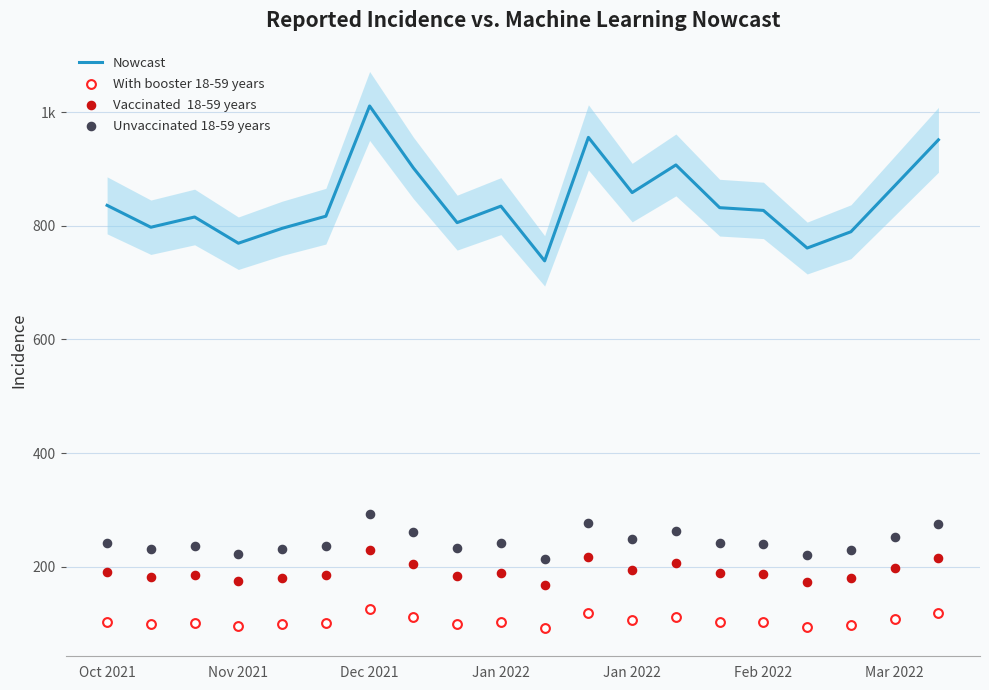

Is the value of Nowcast at Dec 2021 greater than the value of Unvaccinated 18-59 years at Jan 2022?

Yes